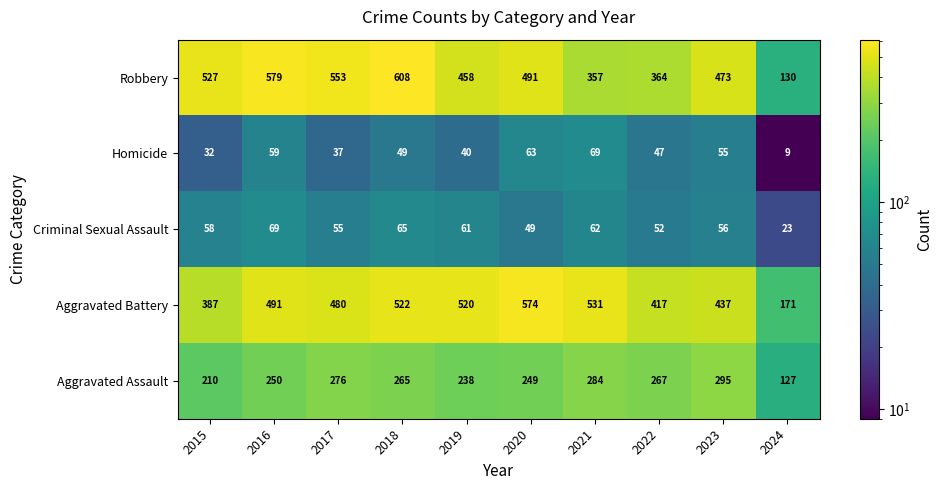

Where is Aggravated Battery nearest to the value 372?

2015